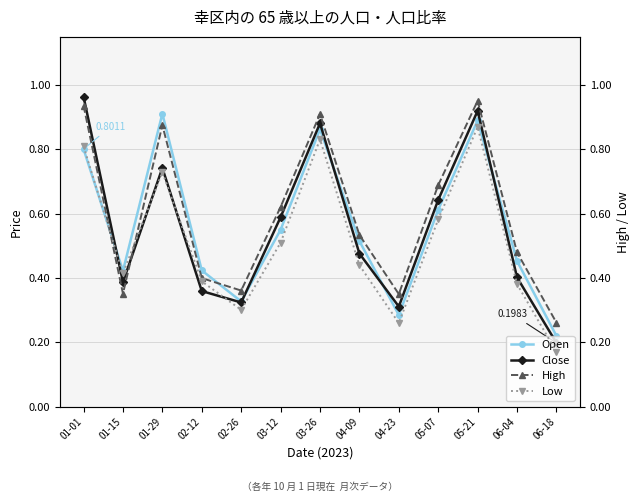

The Close series shows 0.3 at 02-26. True or false?

True